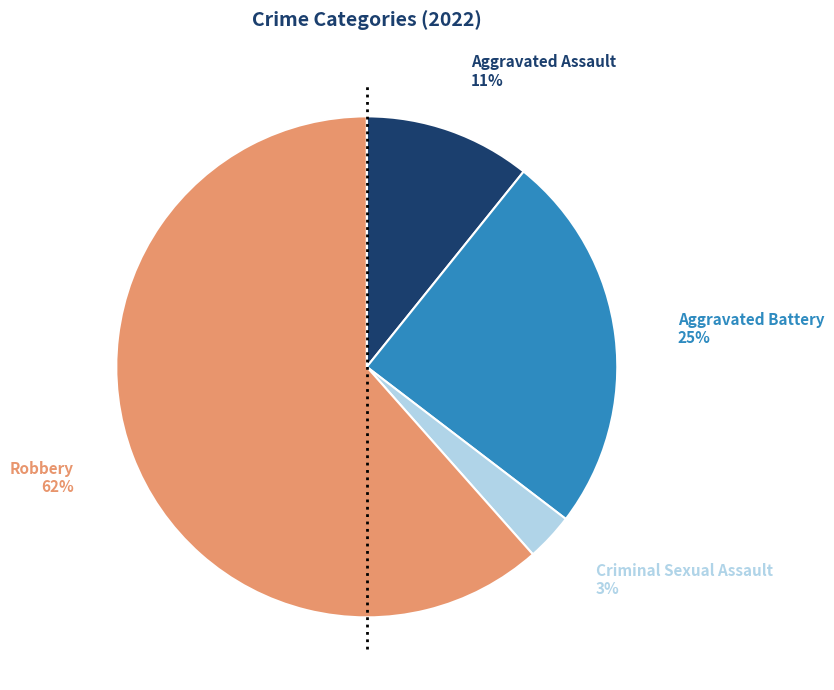

To the nearest percent, what is the average slice percentage?

25%